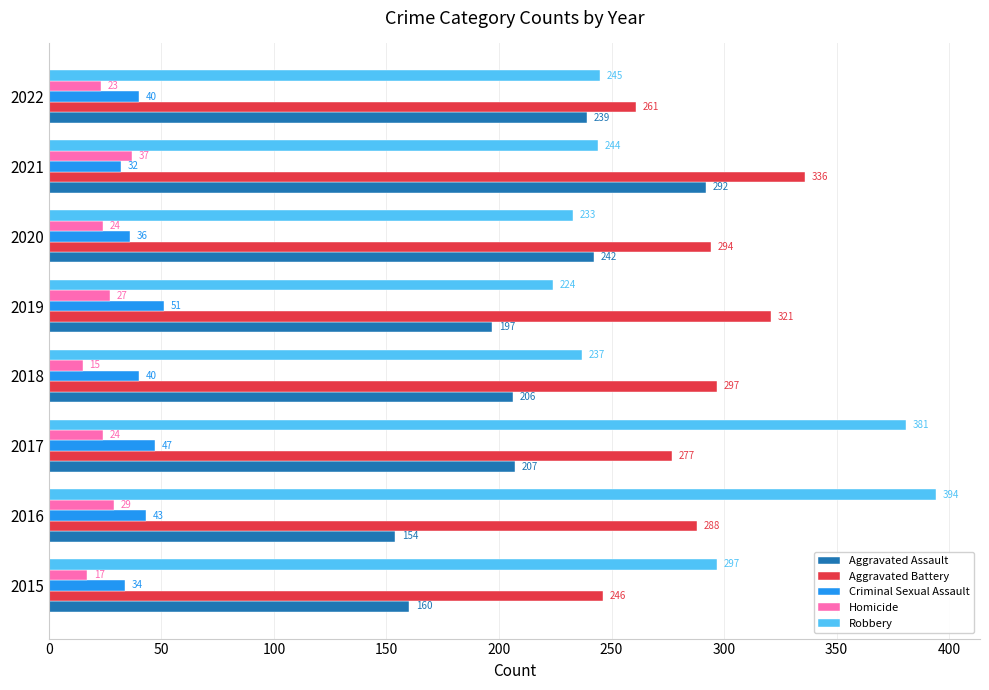

What are all the series names shown in the legend?

Aggravated Assault, Aggravated Battery, Criminal Sexual Assault, Homicide, Robbery